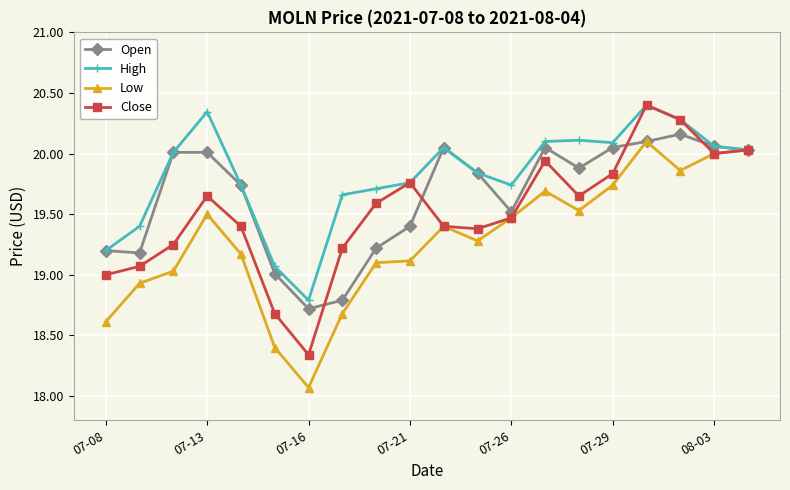

What is the lowest value of the Open series?

18.7